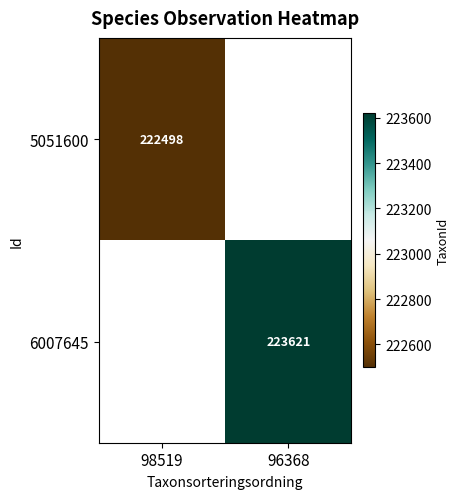

True or false: 6007645 has a value of 223621 at 96368.

True